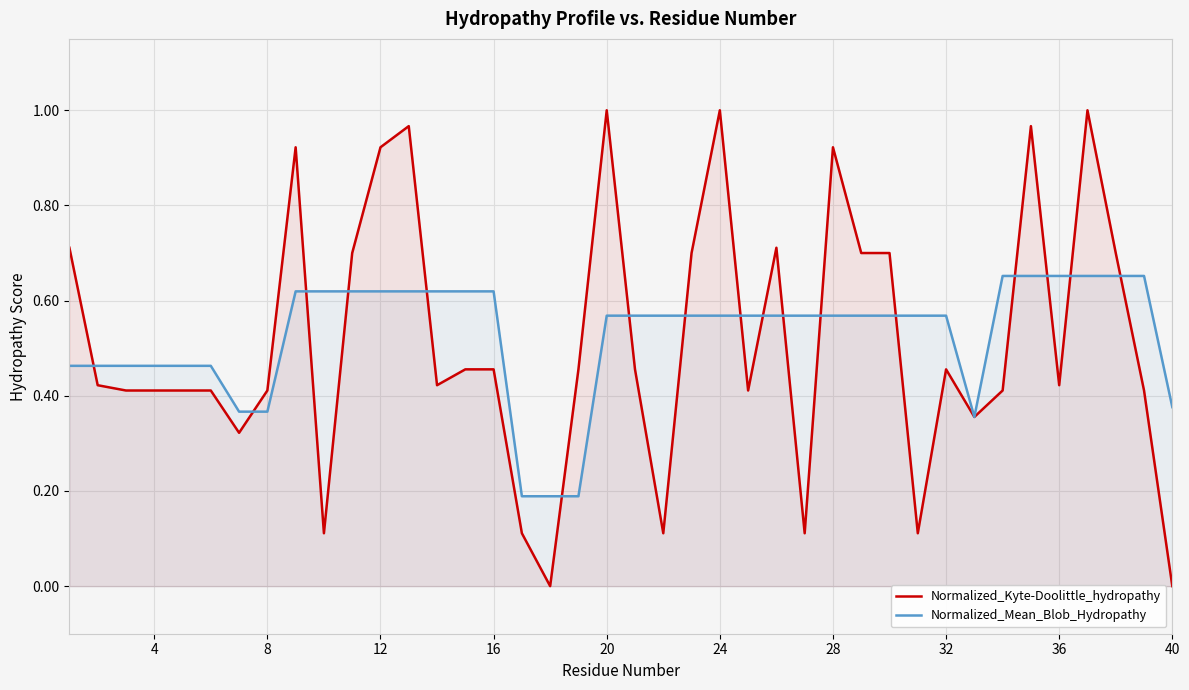

What is the maximum value for Normalized_Kyte-Doolittle_hydropathy?

1.0